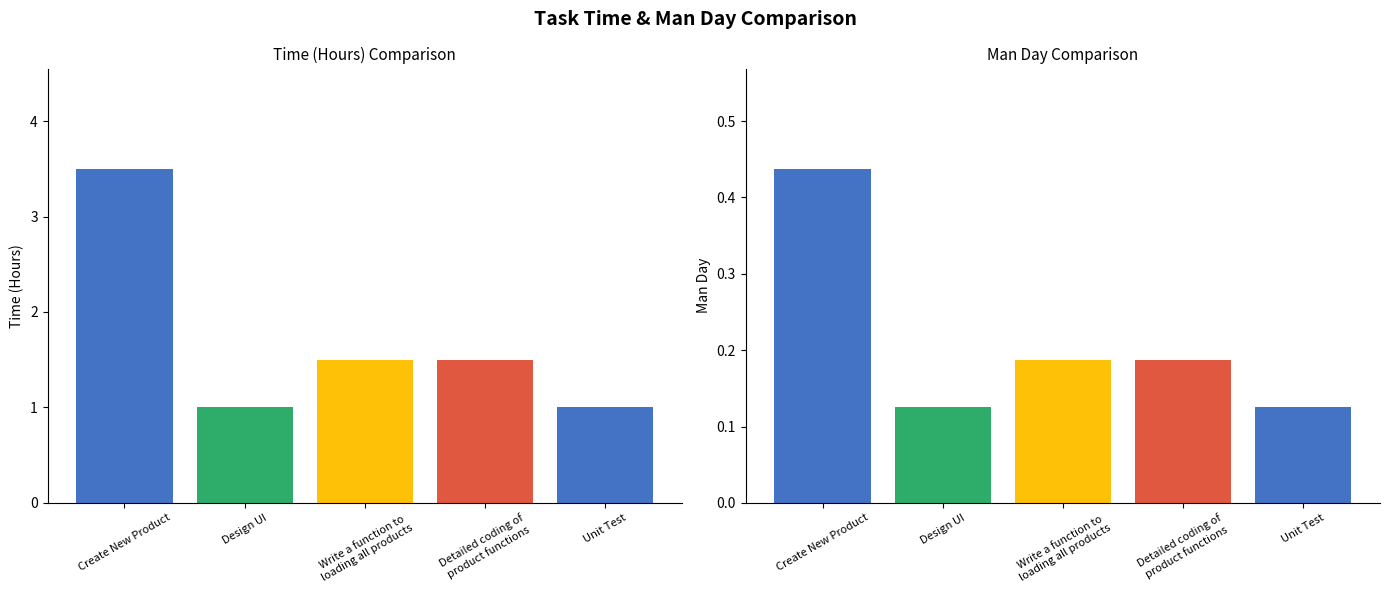

Which has a higher value, Detailed coding of
product functions or Design UI?

Detailed coding of
product functions